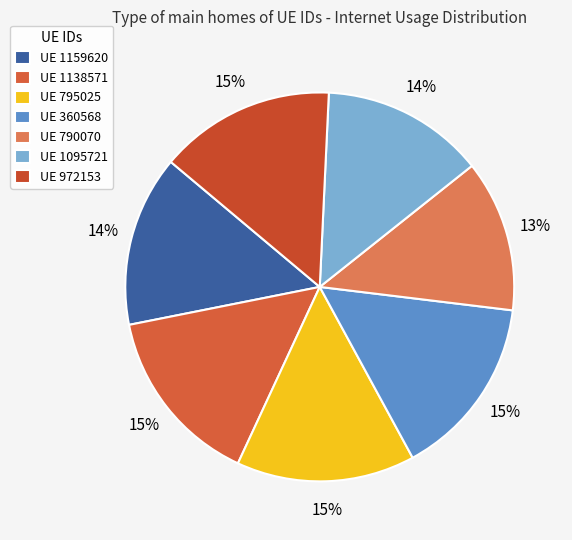

How many segments does this pie chart have?

7